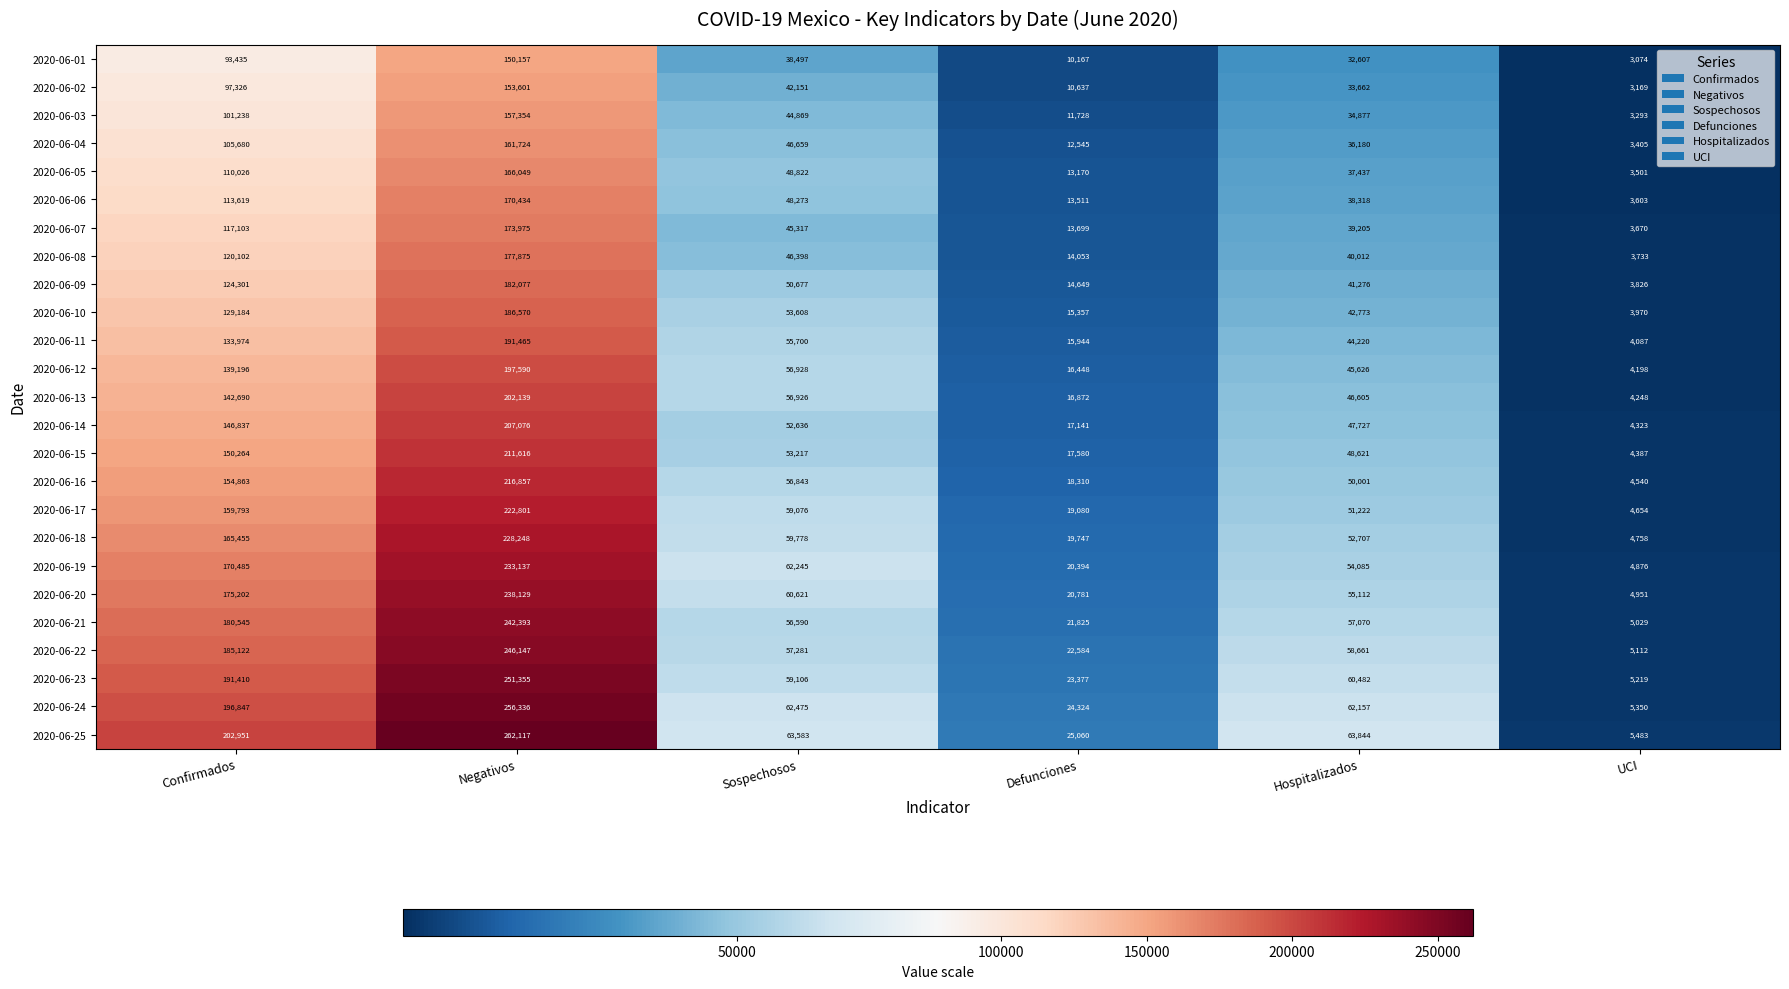

Which series has the widest spread of values?

2020-06-25